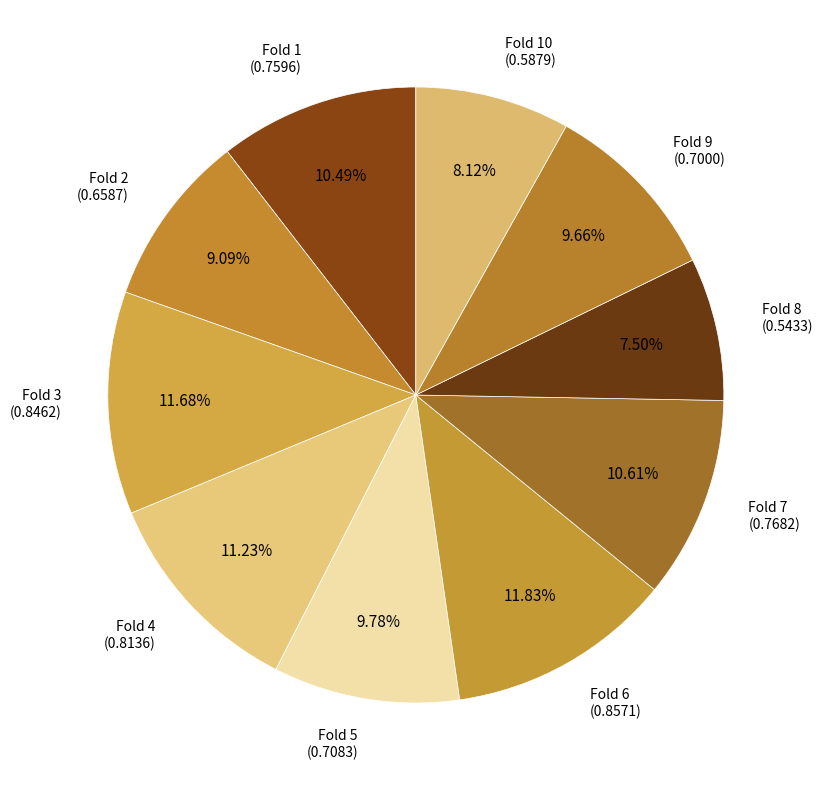

Which has a higher value, Fold 2 (0.6587) or Fold 9 (0.7000)?

Fold 9 (0.7000)